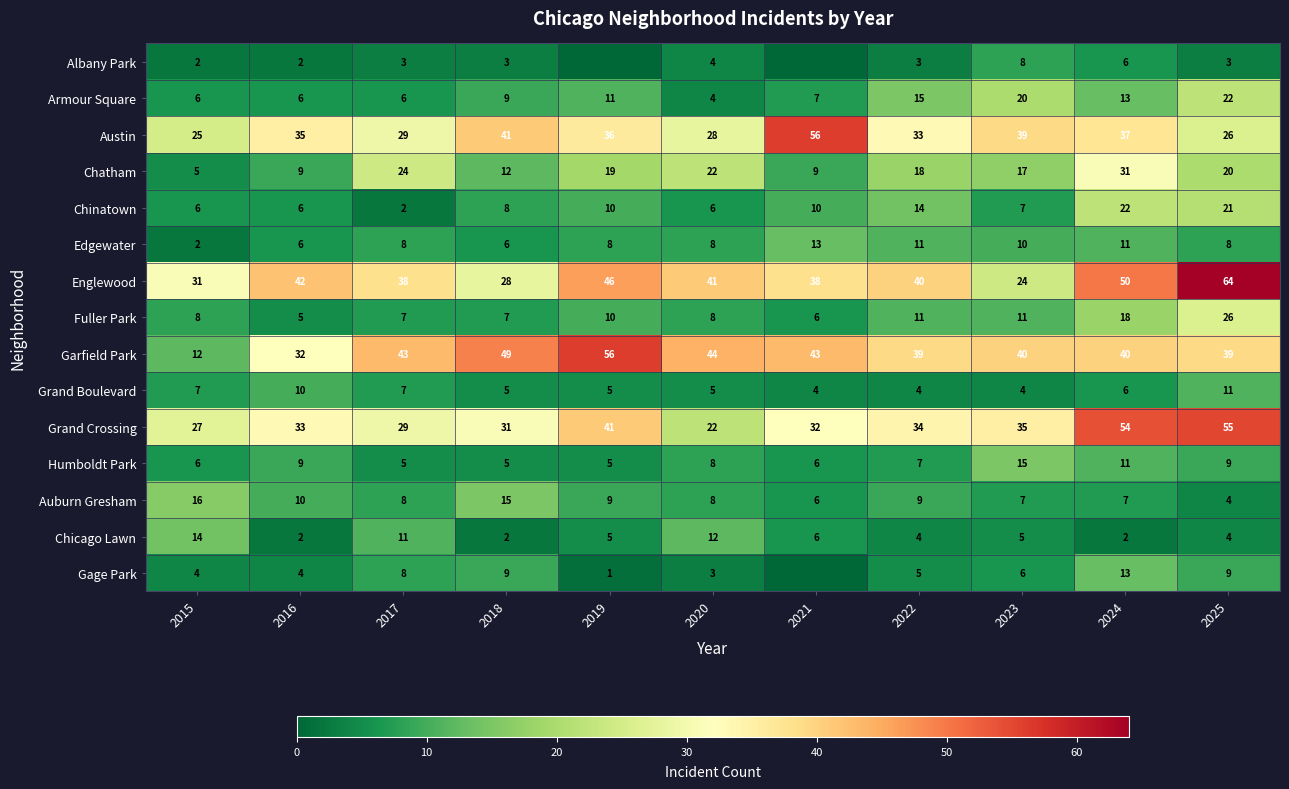

What is the sum of all Chinatown values?

112